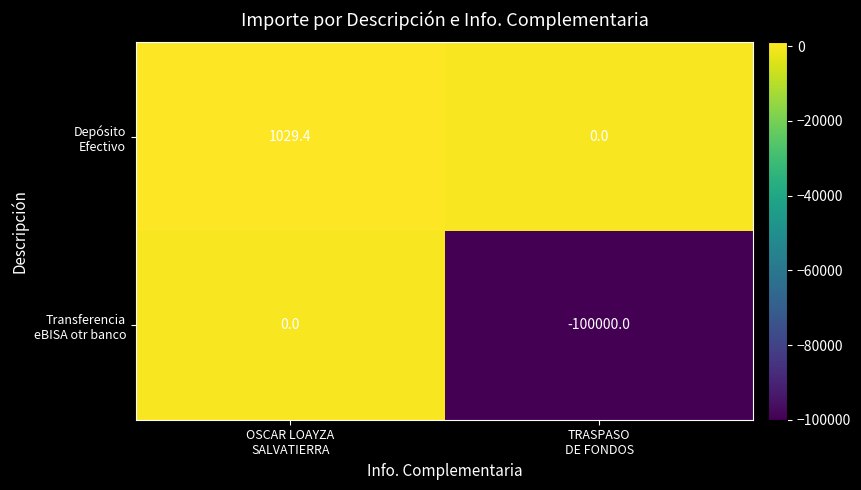

What is the minimum value shown in the chart?

-100000.0